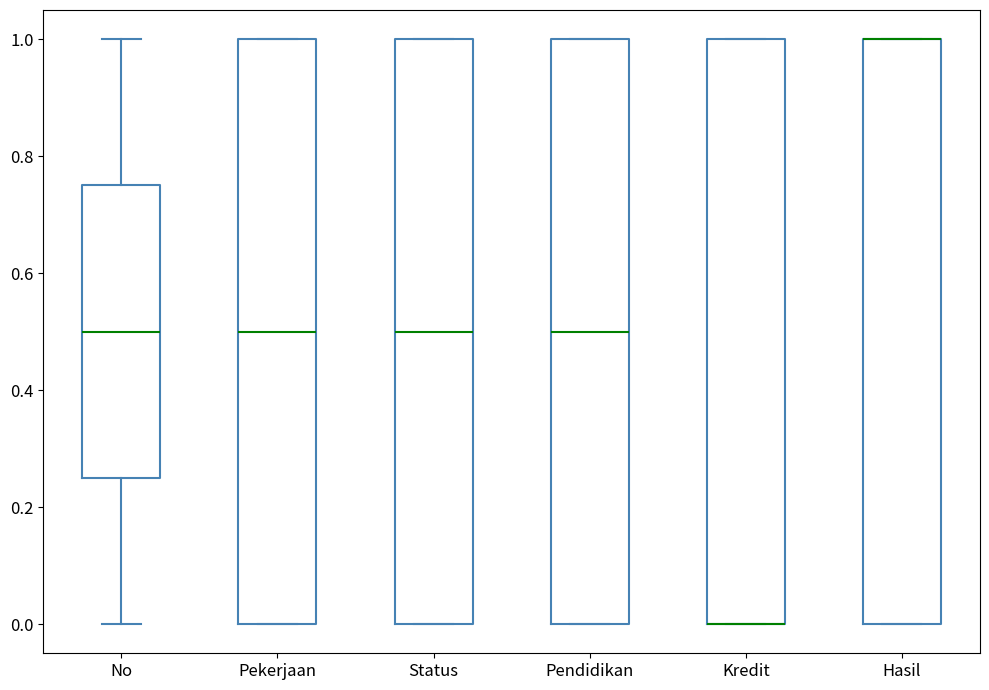

Reading left to right, read every box against the y-axis: the position of its median line, the range the box covers, and the ends of its whiskers. The values are not printed on the chart, so give them approximately, as read against the axis.

No: median 0.50, box 0.26 to 0.76, whiskers 0.00 to 1.00
Pekerjaan: median 0.50, box 0.00 to 1.00, whiskers 0.00 to 1.00
Status: median 0.50, box 0.00 to 1.00, whiskers 0.00 to 1.00
Pendidikan: median 0.50, box 0.00 to 1.00, whiskers 0.00 to 1.00
Kredit: median 0.00 (drawn on the box's lower edge), box 0.00 to 1.00, whiskers 0.00 to 1.00
Hasil: median 1.00 (drawn on the box's upper edge), box 0.00 to 1.00, whiskers 0.00 to 1.00